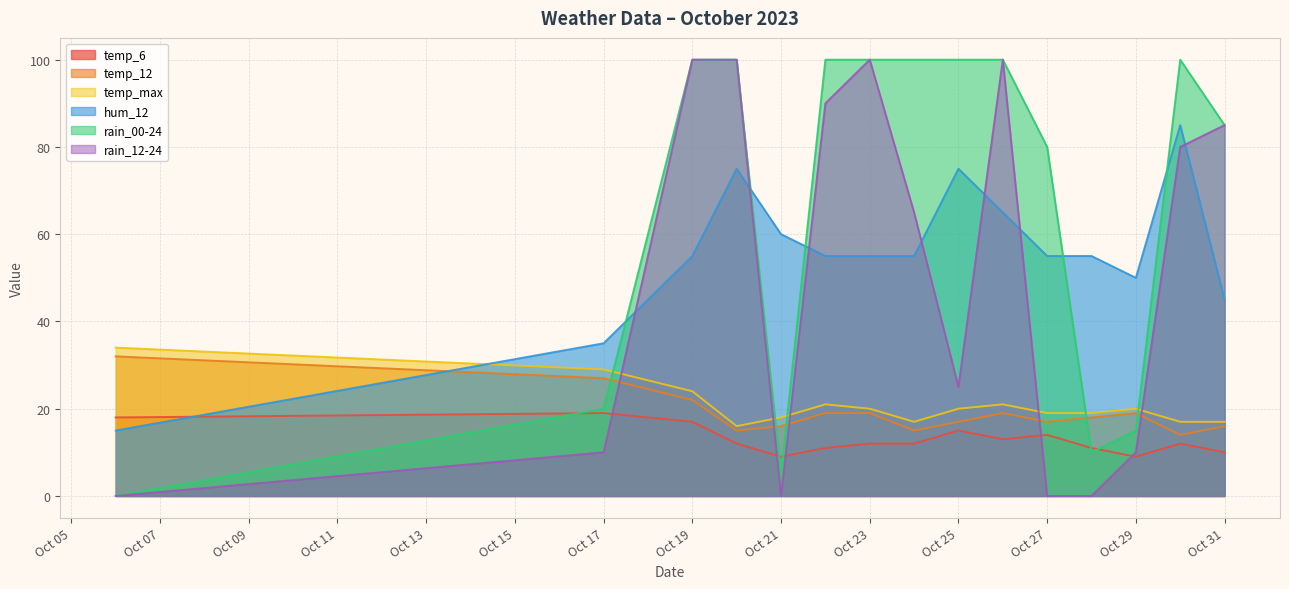

Rank the series at 2023-10-22 from highest to lowest value.

rain_00-24, rain_12-24, hum_12, temp_max, temp_12, temp_6